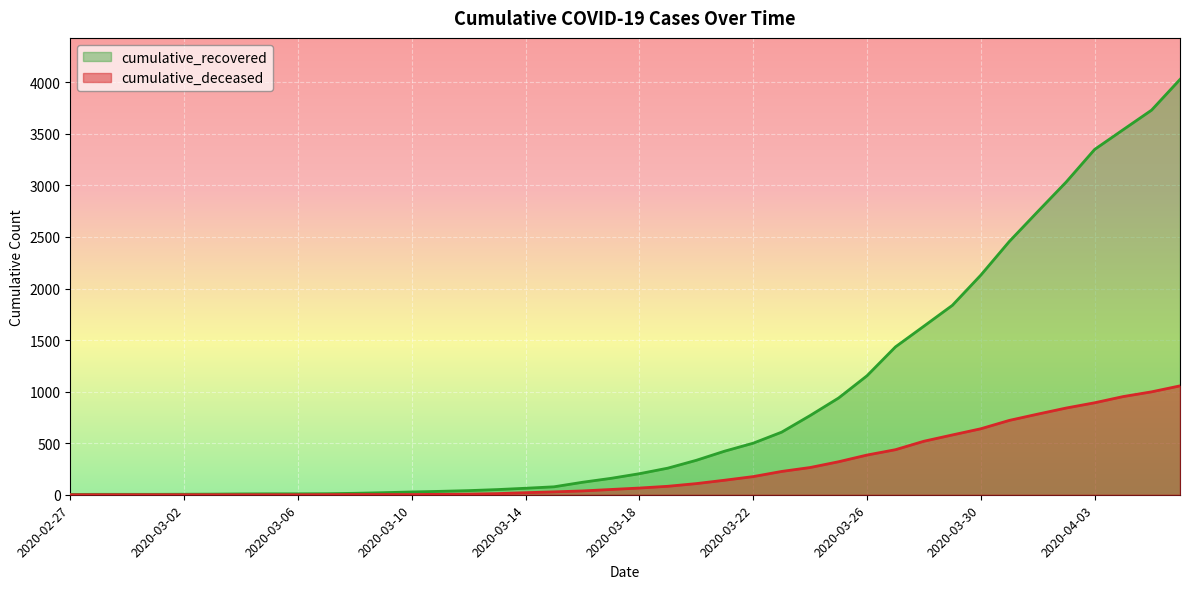

True or false: cumulative_deceased and cumulative_recovered intersect in this chart.

False